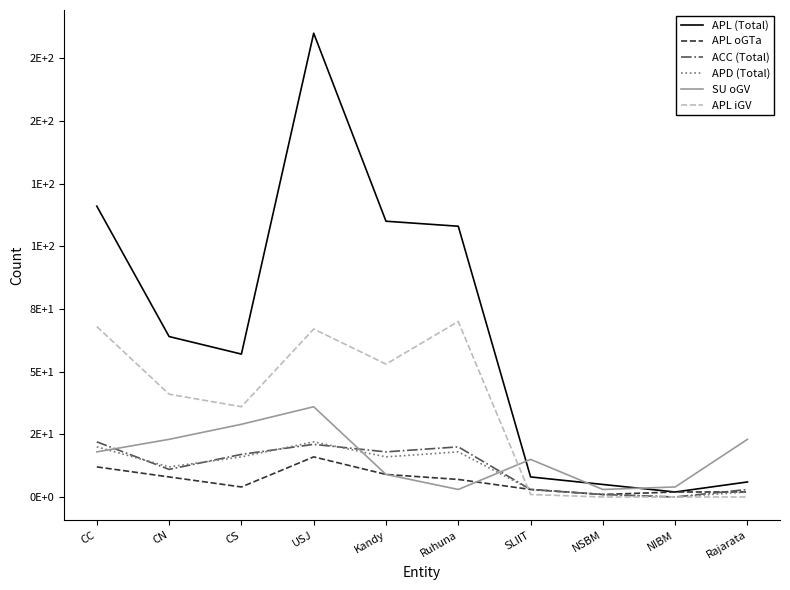

Does the chart have visible grid lines?

No